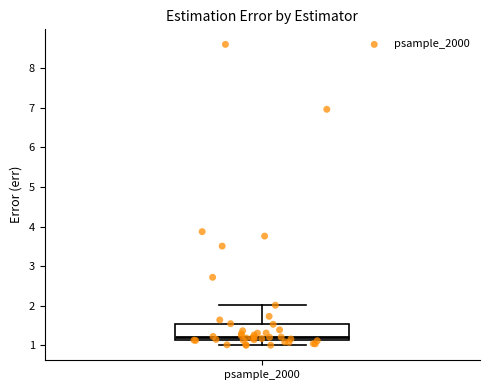

Transcribe this box plot: give where the median line is, the range the box spans, and where the two whiskers end, as read against the y-axis. The values are not printed on the chart, so give them approximately, as read against the axis.

median 1.2, box 1.1 to 1.5, whiskers 1.0 to 2.0